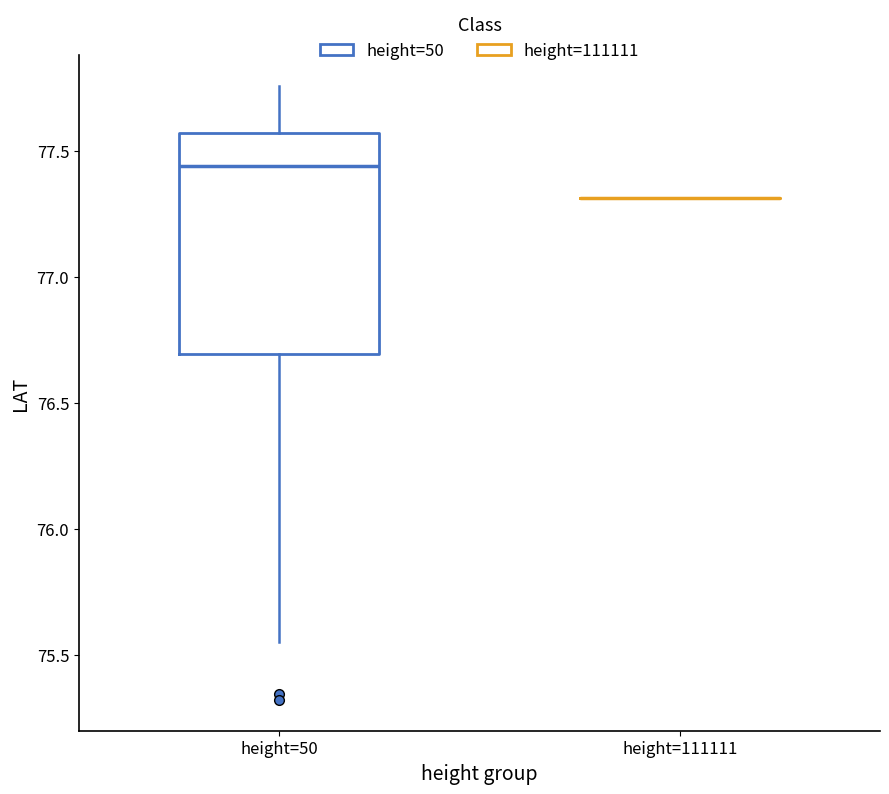

Reading left to right, read every box against the y-axis: the position of its median line, the range the box covers, and the ends of its whiskers. The values are not printed on the chart, so give them approximately, as read against the axis.

height=50: median 77.45, box 76.70 to 77.55, whiskers 75.55 to 77.75
height=111111: box collapsed to a line at 77.30, whiskers 77.30 to 77.30